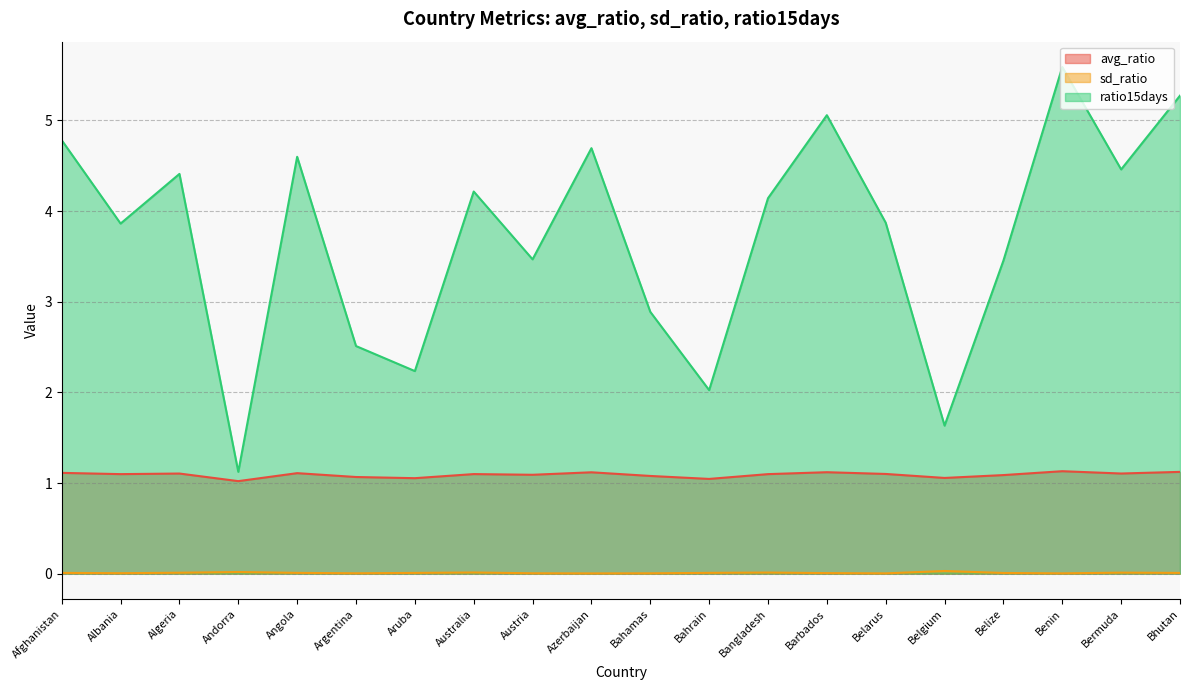

List the series in order of their overall mean, highest first.

ratio15days, avg_ratio, sd_ratio